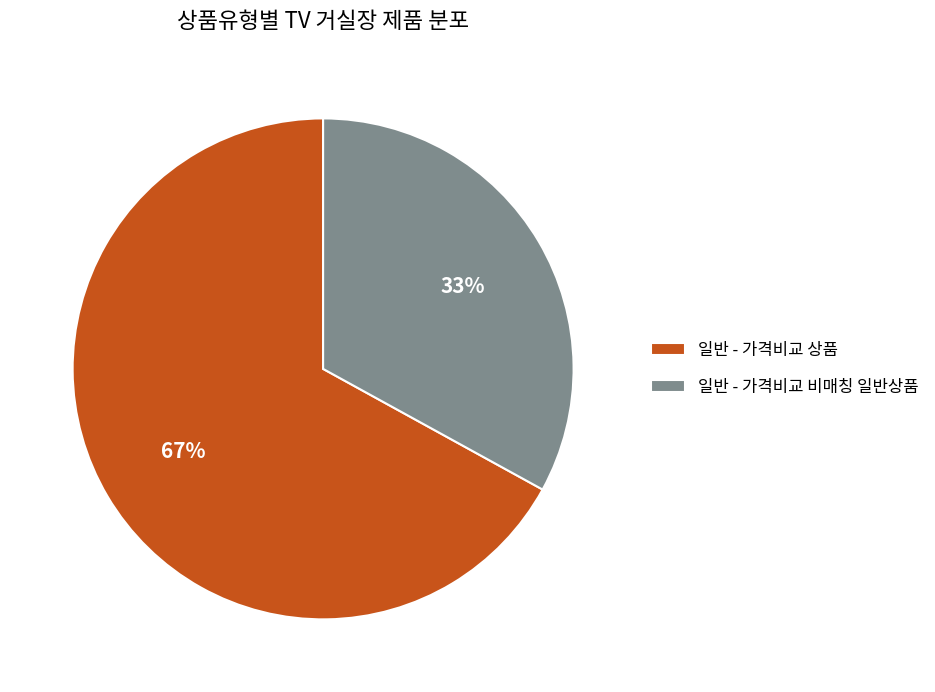

To the nearest percent, what is the difference between the largest and smallest slice percentages?

34%